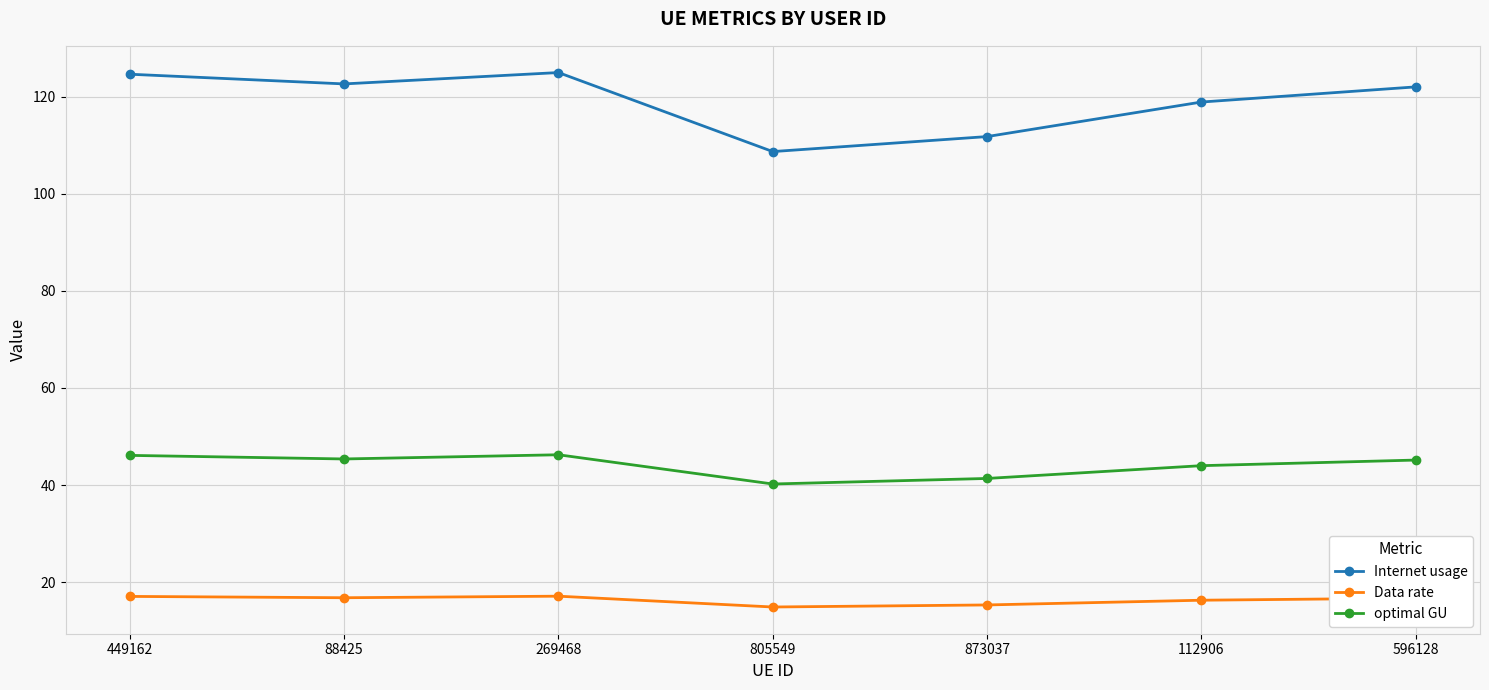

What is the spread (max minus min) of values at 269468?

107.9